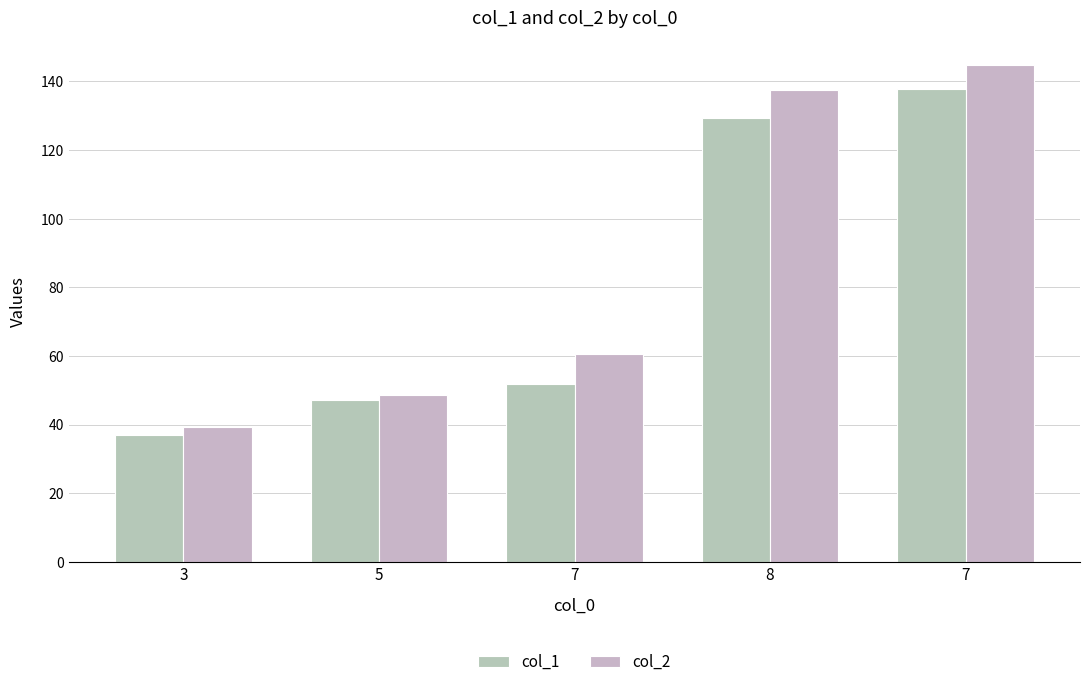

How many bars are there in each group?

2